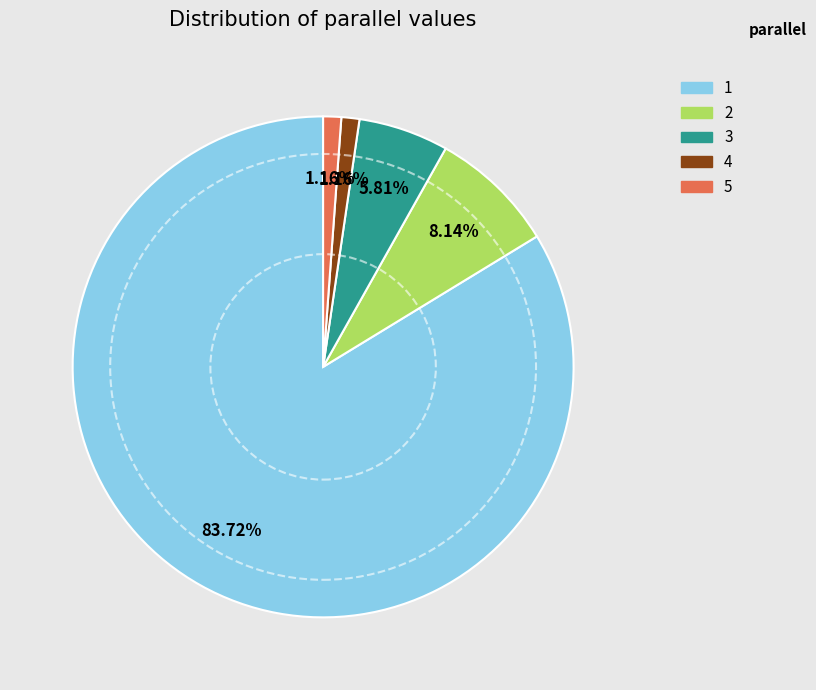

The 3 slice represents 6% of the pie. True or false?

True